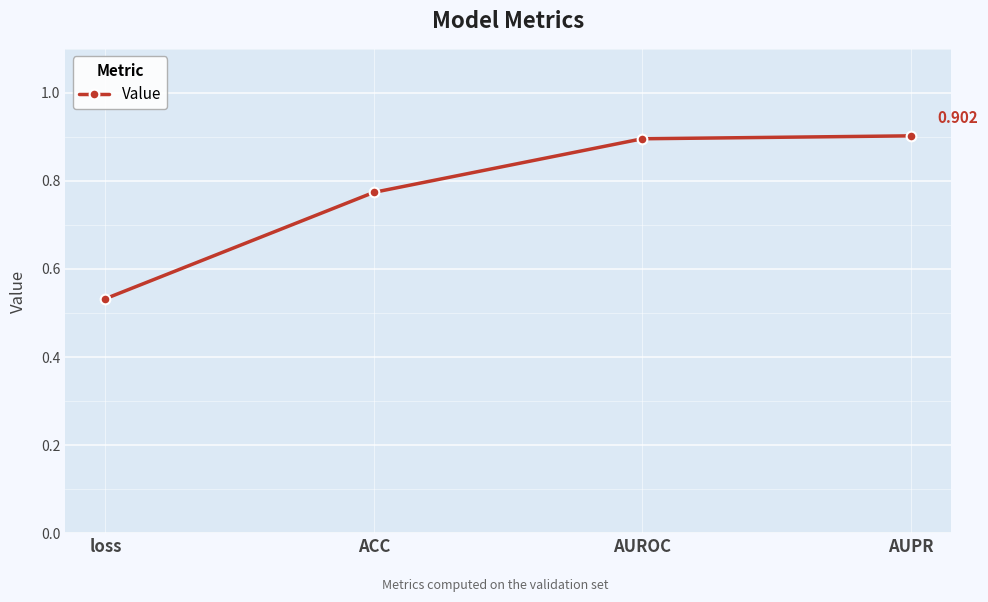

True or false: there are more than 2 points higher than both neighbors.

False